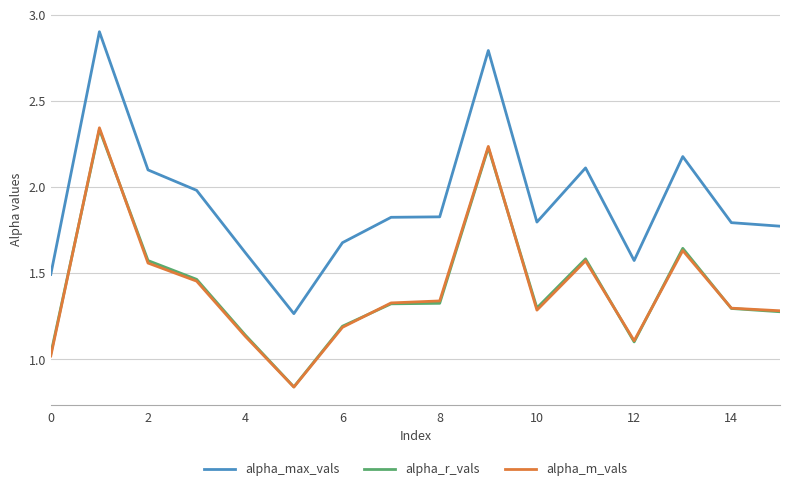

What is the maximum value shown in the chart?

2.9